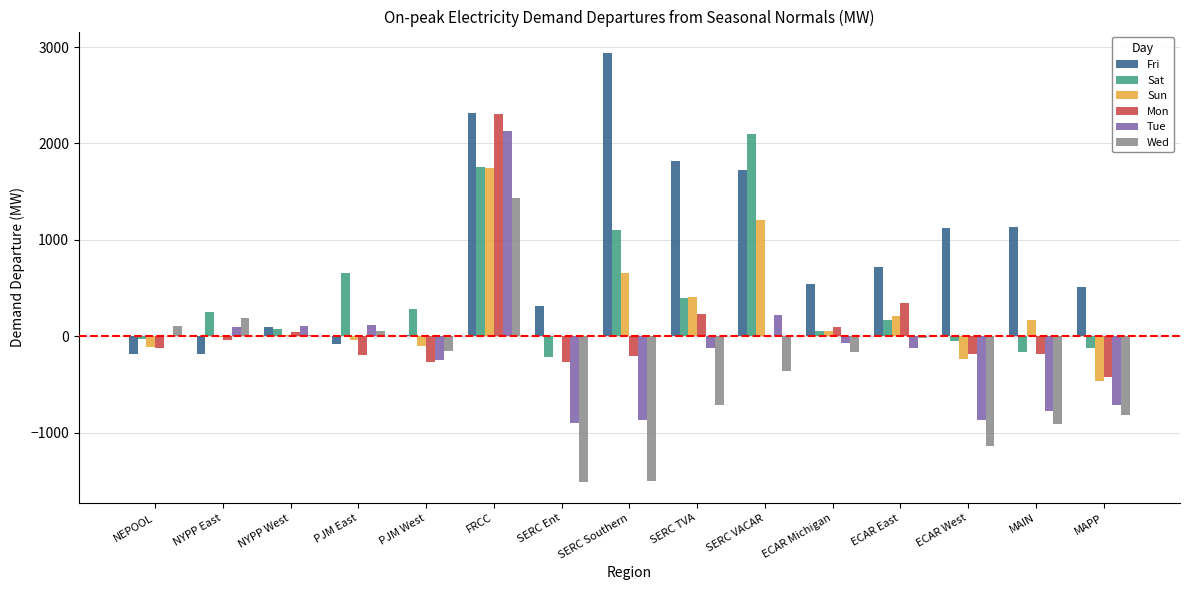

The Sat series shows 254.6 at NYPP East. True or false?

True